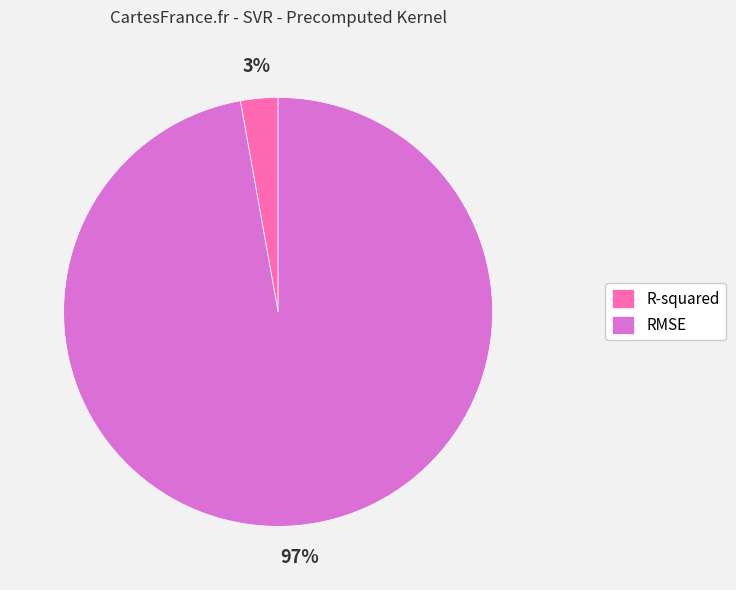

To the nearest percent, what percentage of the pie is R-squared?

3%